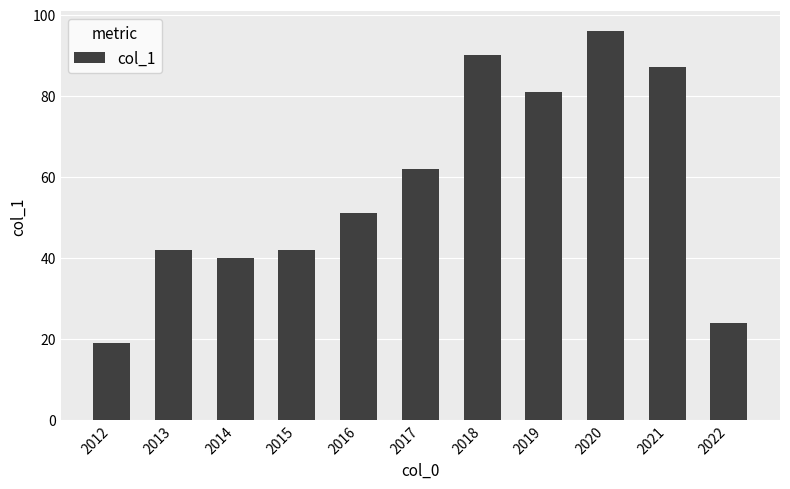

What is the change in value from 2016 to 2020?

+45